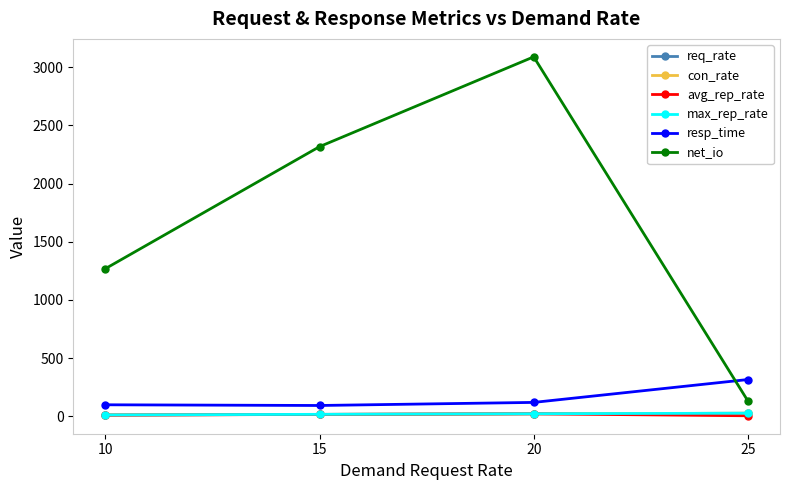

Reading right to left, list all the values displayed in this chart.

req_rate: 25=24.8	20=20.0	15=15.0	10=10.0
con_rate: 25=24.8	20=20.0	15=15.0	10=10.0
avg_rep_rate: 25=3.1	20=20.0	15=15.0	10=8.2
max_rep_rate: 25=25.2	20=20.7	15=15.6	10=10.3
resp_time: 25=314.8	20=118.1	15=91.6	10=97.6
net_io: 25=130.9	20=3090.6	15=2318.2	10=1268.6